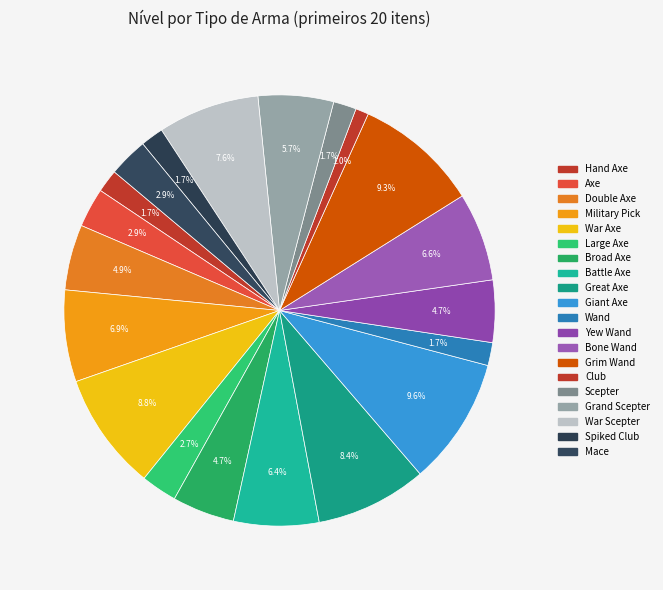

What is the change in value from War Axe to Battle Axe?

-10